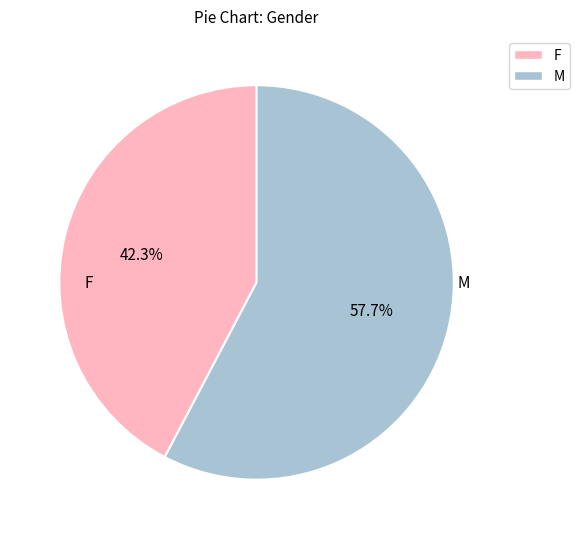

Is there any slice that represents more than half of the pie?

Yes